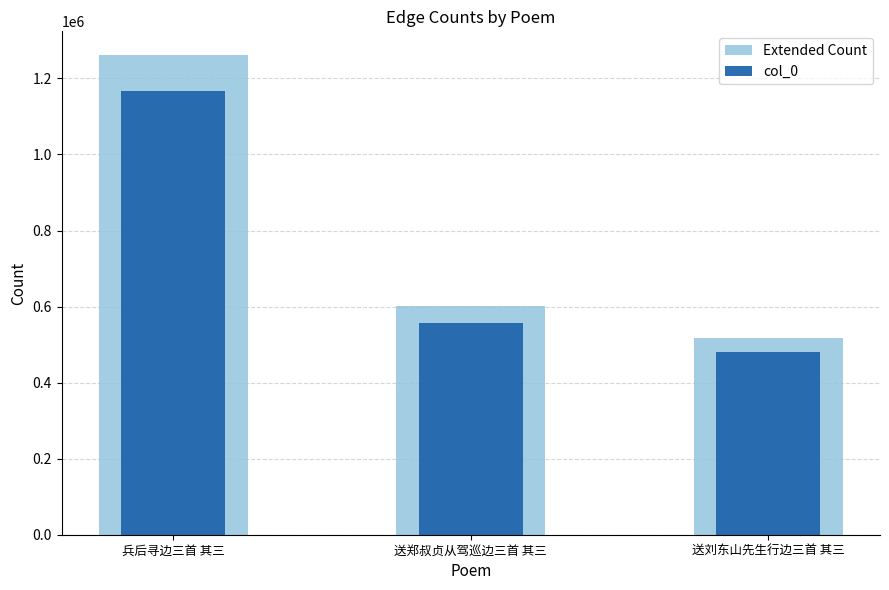

How many data points in Extended Count are above 602361?

2